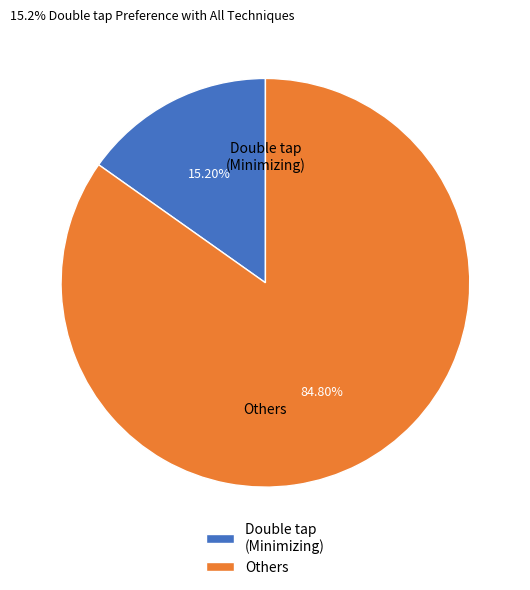

Rank the categories by value from highest to lowest.

Others, Double tap (Minimizing)